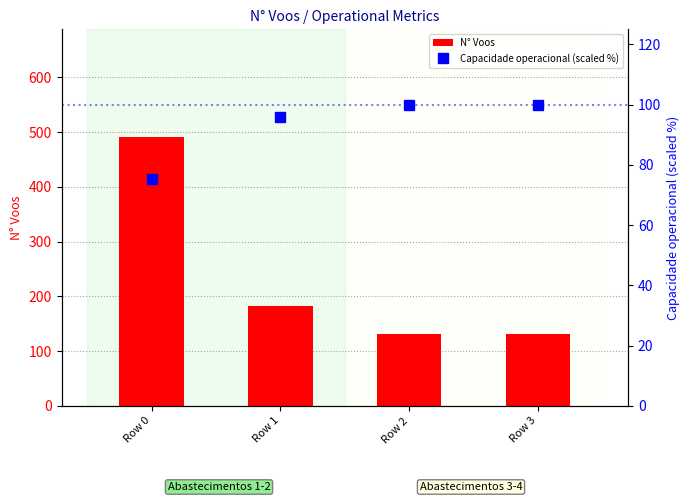

How many series are shown in this chart?

2